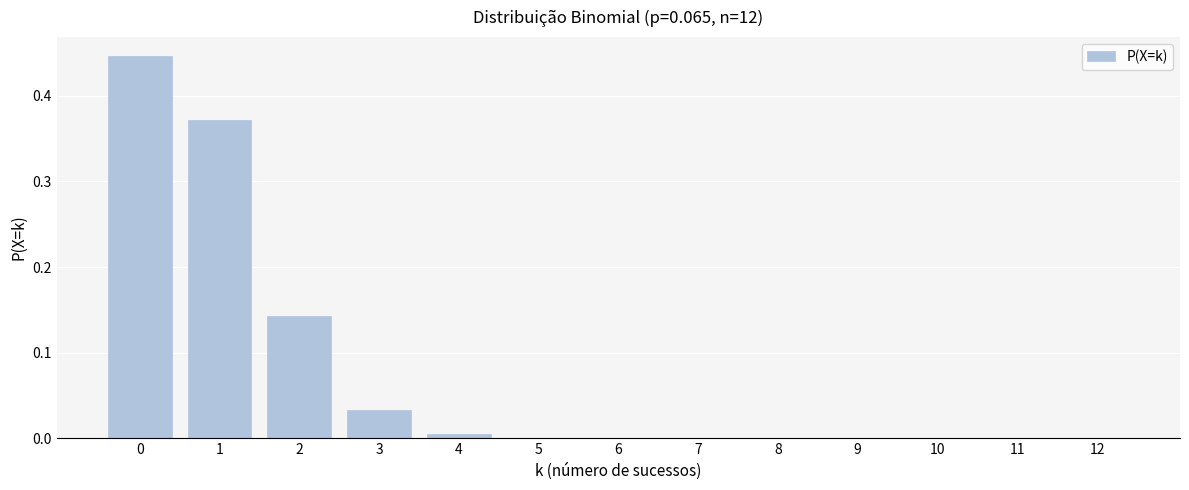

What is the sum of all values?

1.0